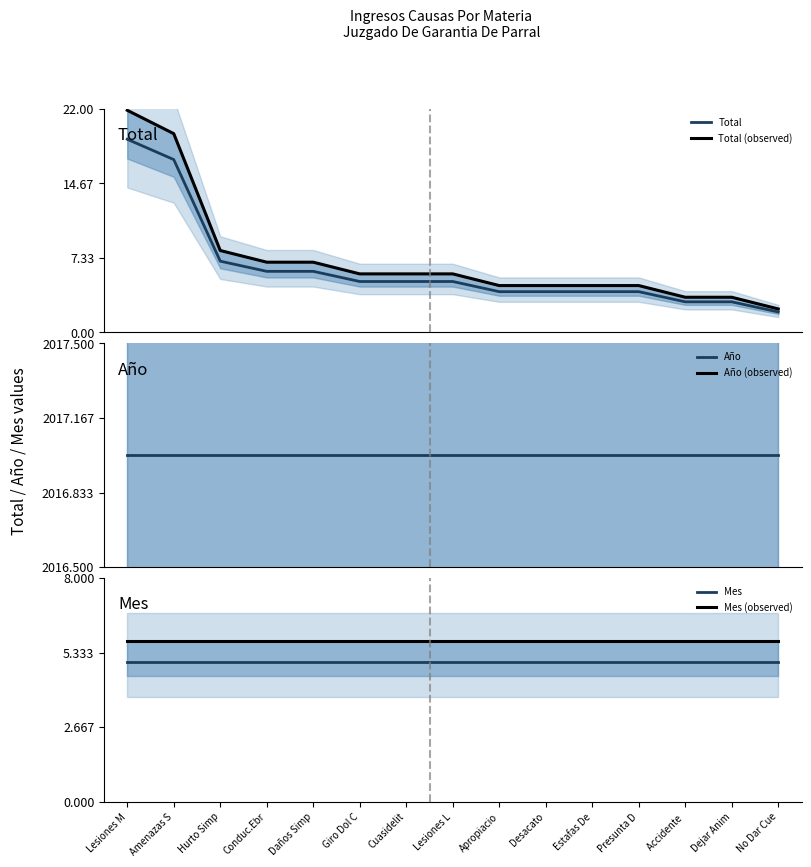

At which label does Total (observed) first exceed 5?

Lesiones M